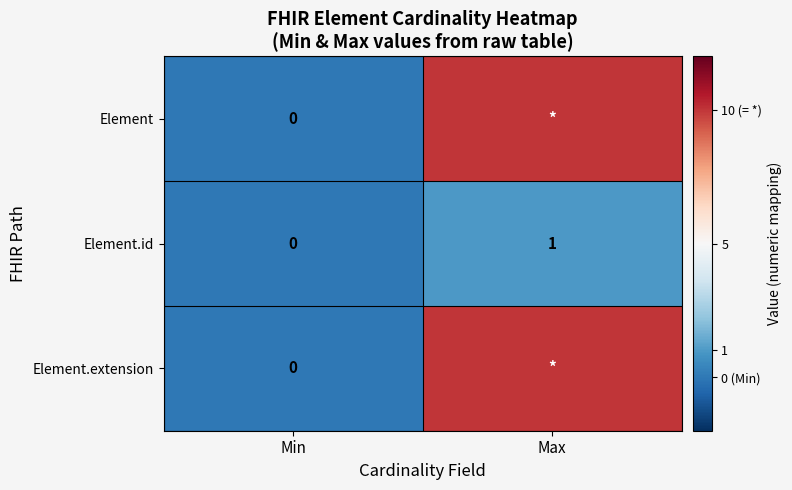

List the labels in order of Element.id value, largest first.

Max, Min